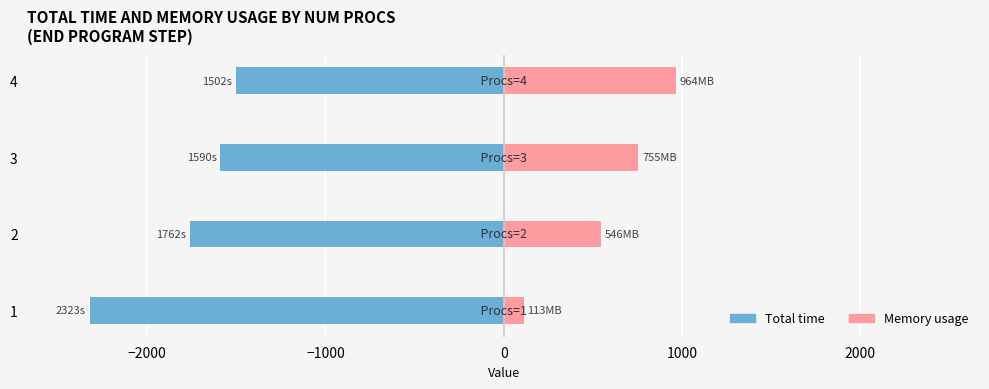

How many groups of bars are there?

4